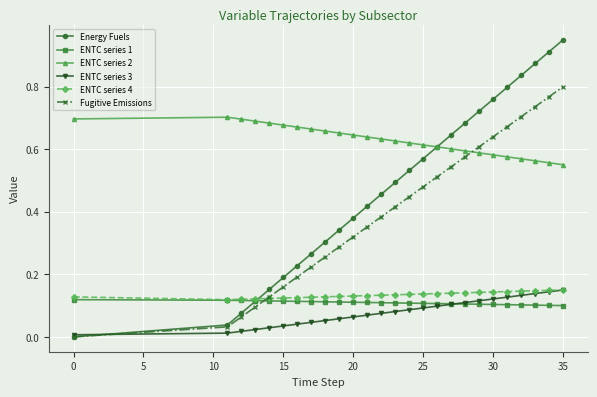

True or false: Energy Fuels has more than 2 interior local peaks.

False